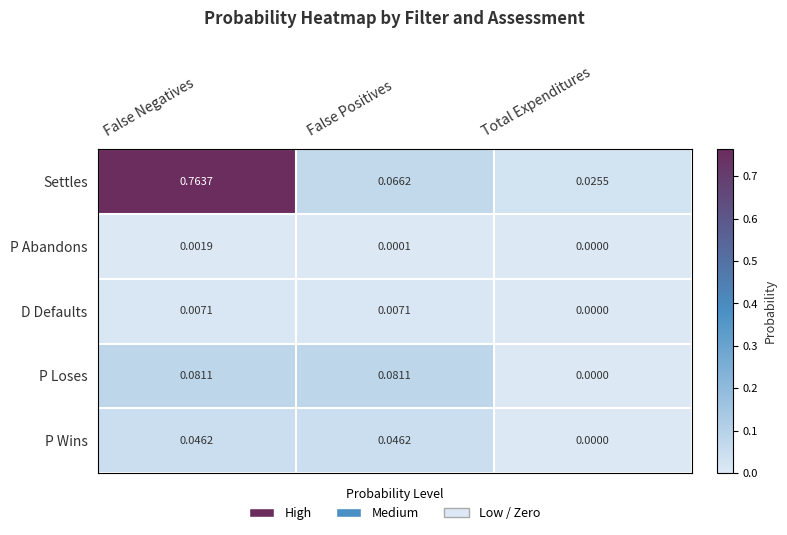

At which category does the chart reach its peak across all series?

False Negatives